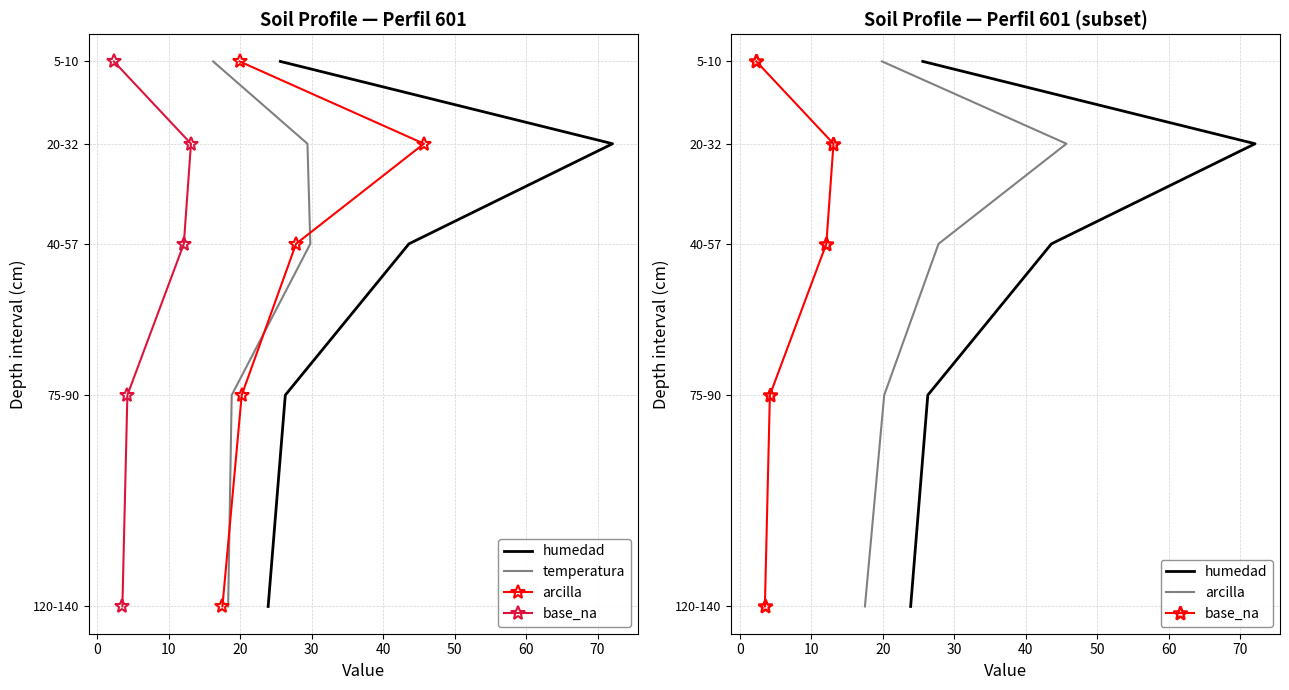

True or false: temperatura has a value of 210.9 at 30.

False